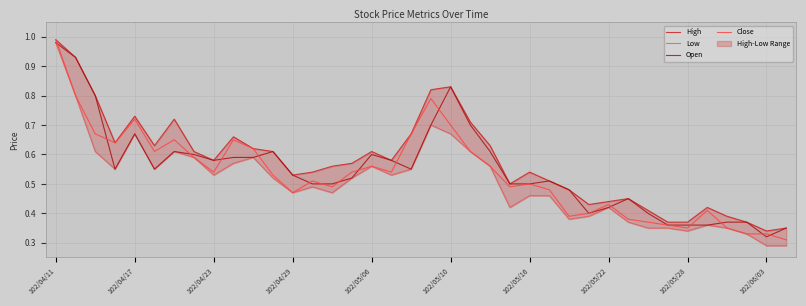

How many lines are shown in the chart?

4